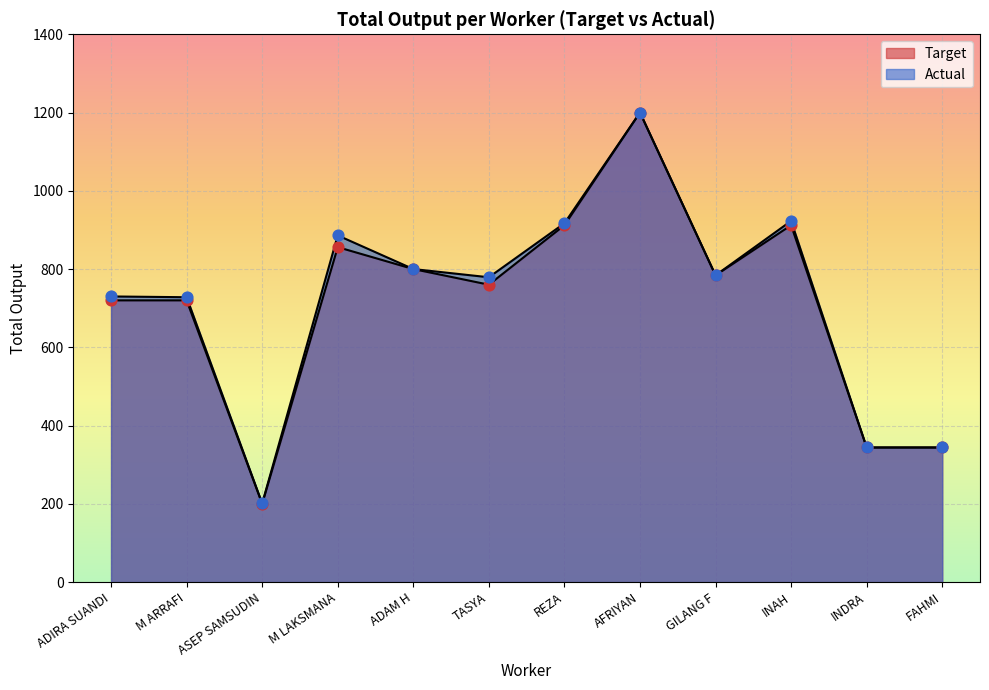

Which series has the largest total across all categories?

Actual